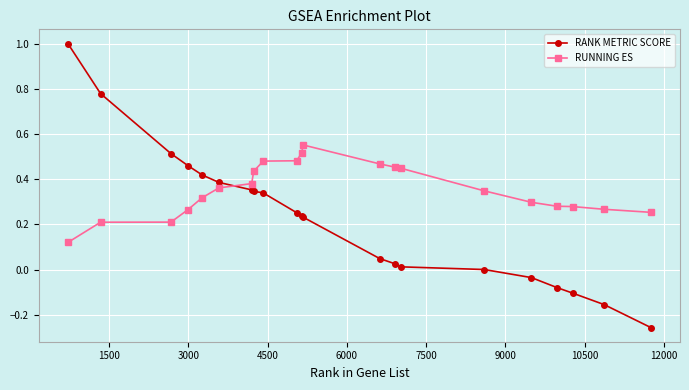

What is the maximum value shown in the chart?

1.0